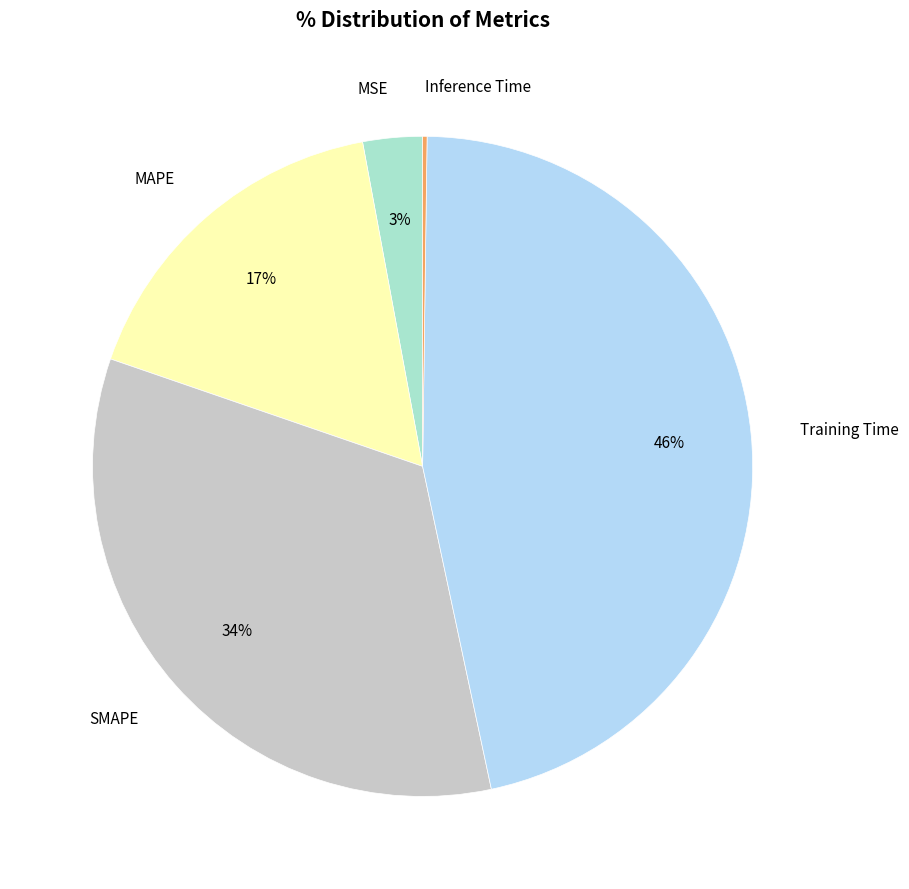

Is there a majority slice in this chart?

No